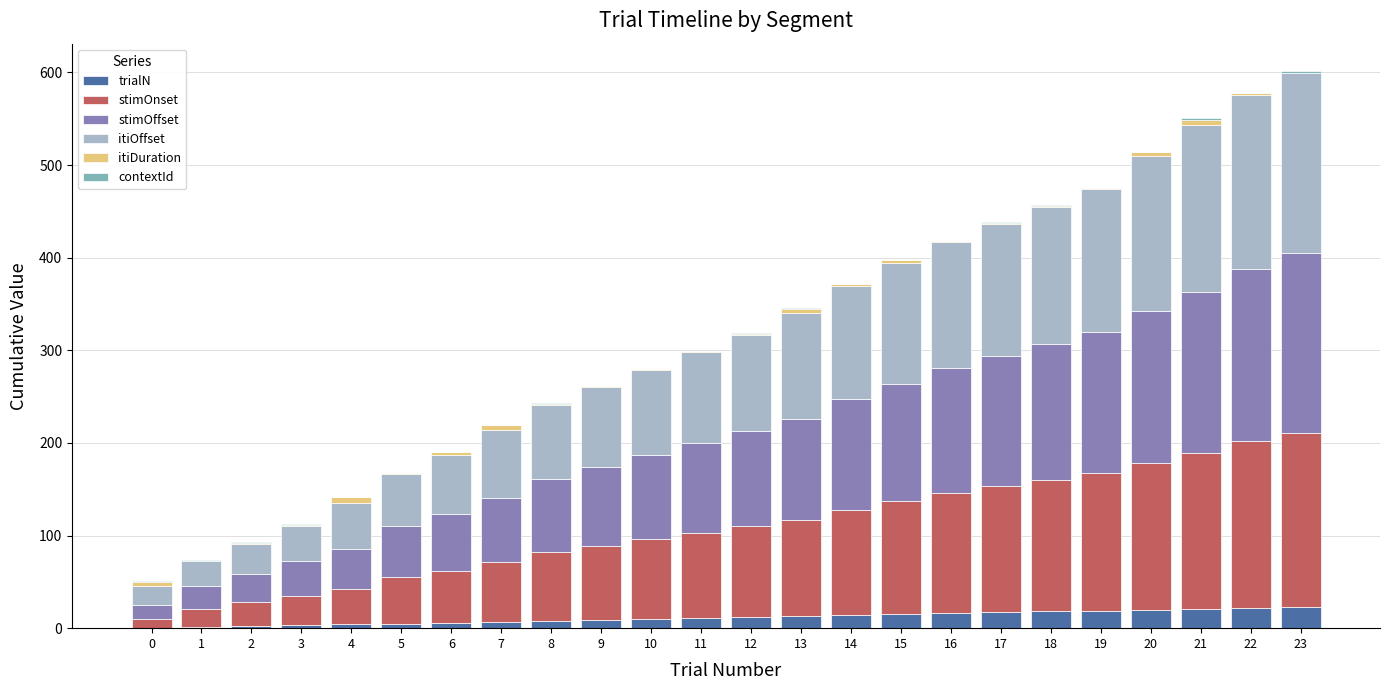

What is the total value across all series at 17?

438